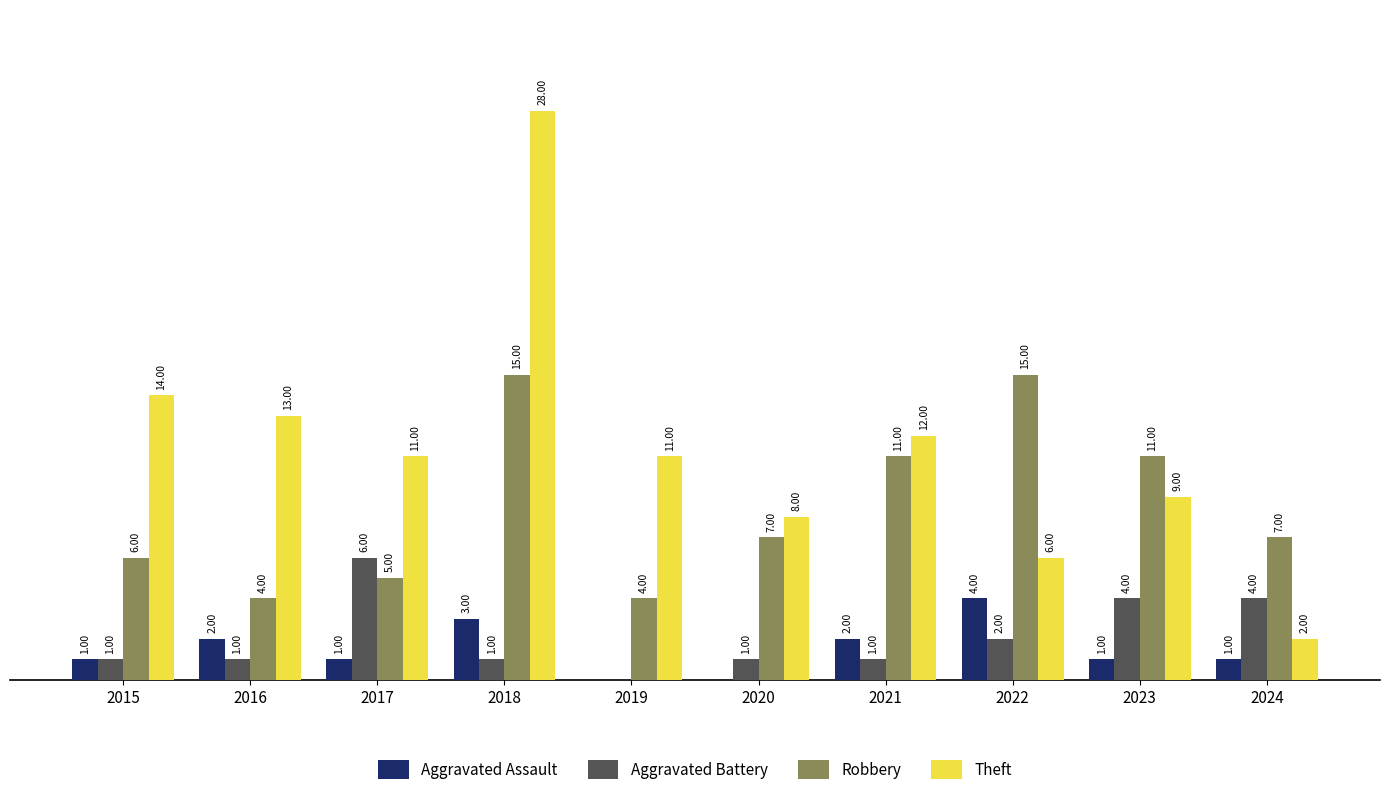

Is the value of Robbery at 2018 greater than the value of Theft at 2023?

Yes